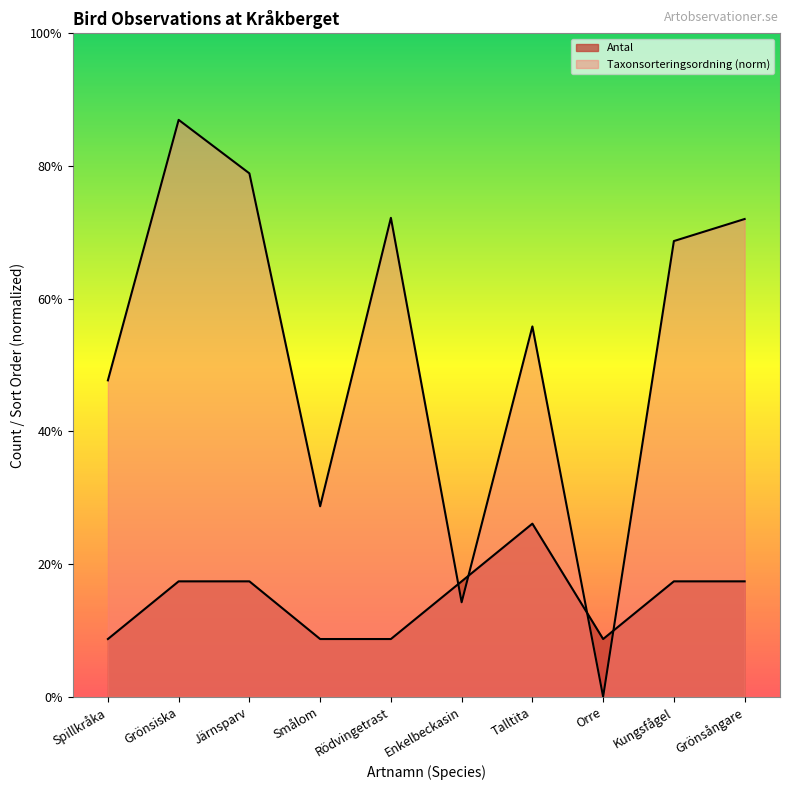

The value of Taxonsorteringsordning at Talltita is 6.4. True or false?

True